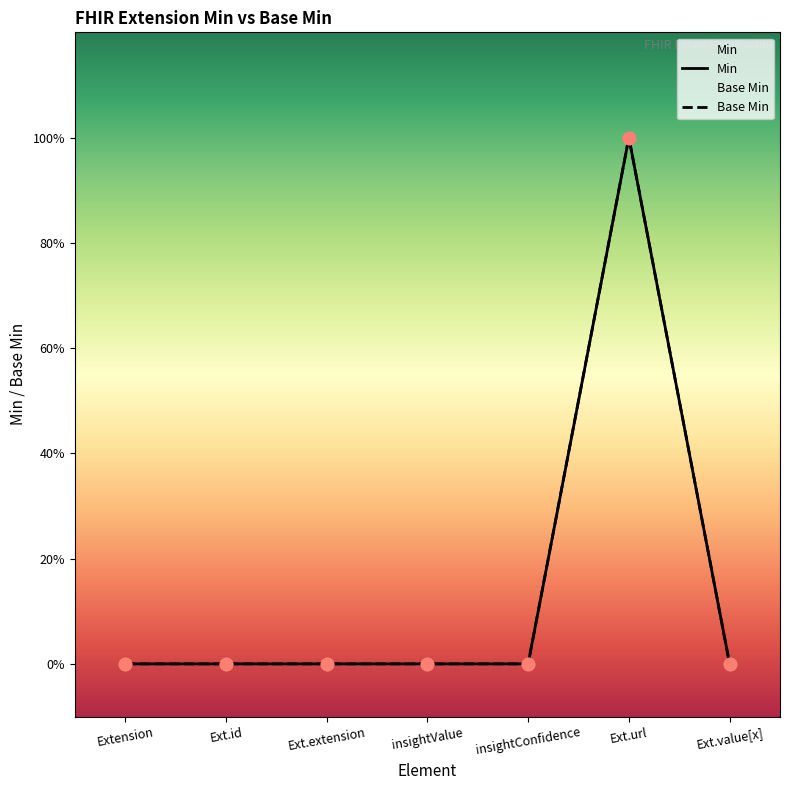

Which series reaches the maximum Y coordinate?

Min